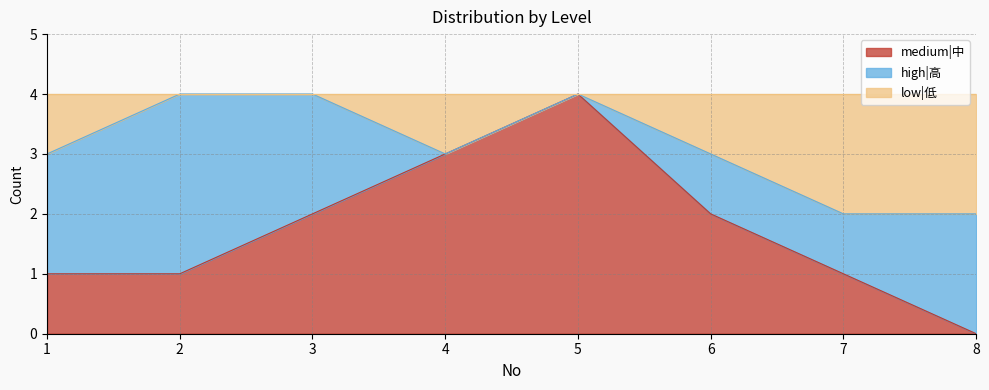

Which series has the widest spread of values?

medium|中